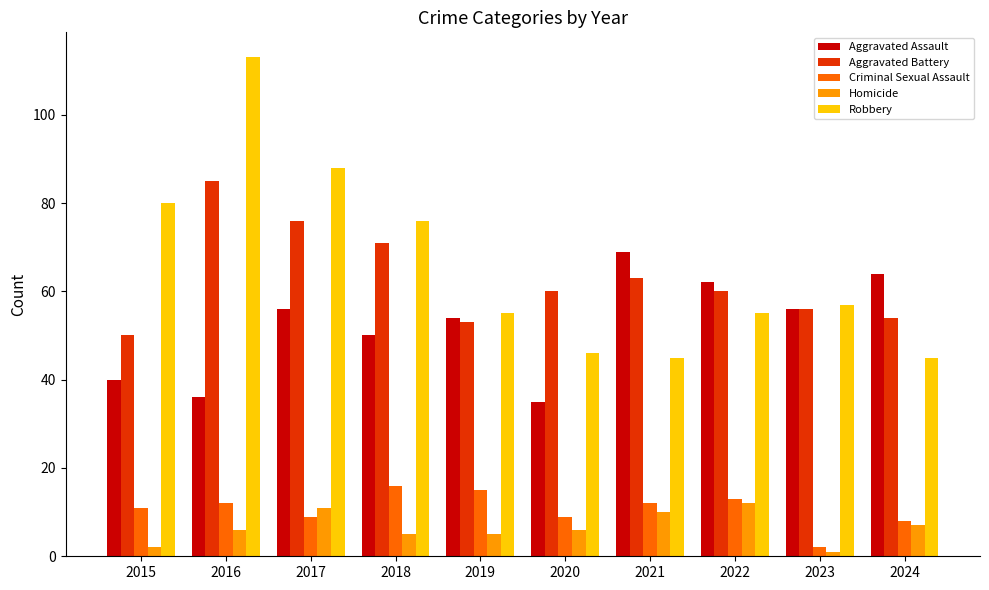

How many bars are there in each group?

5